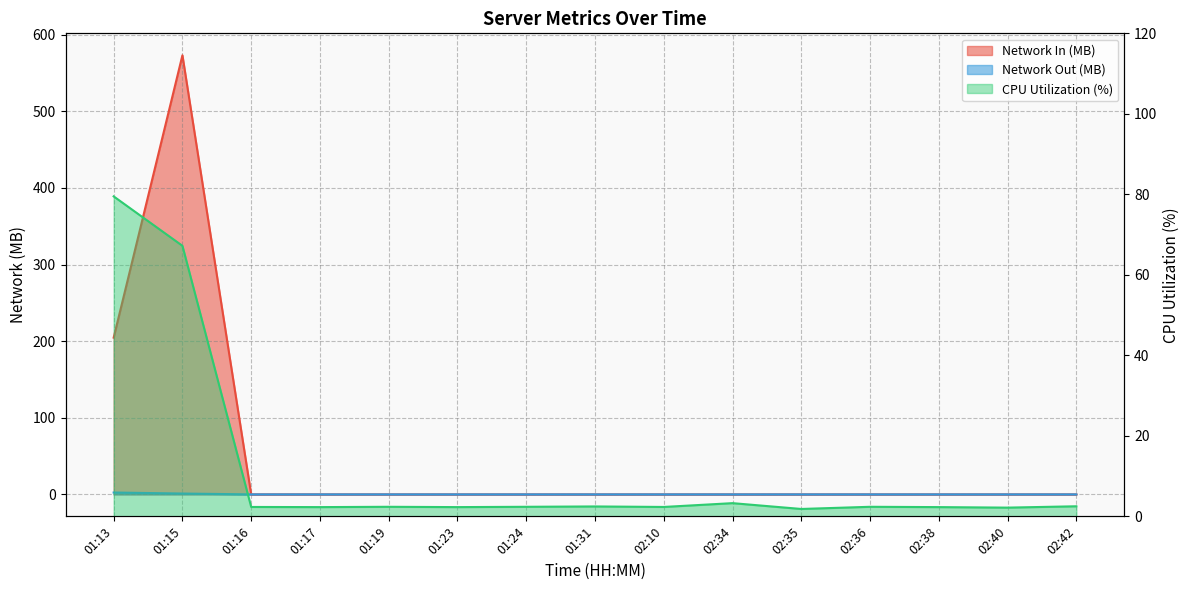

Is the value of Network Out at 02:36 greater than the value of Network In at 02:40?

No